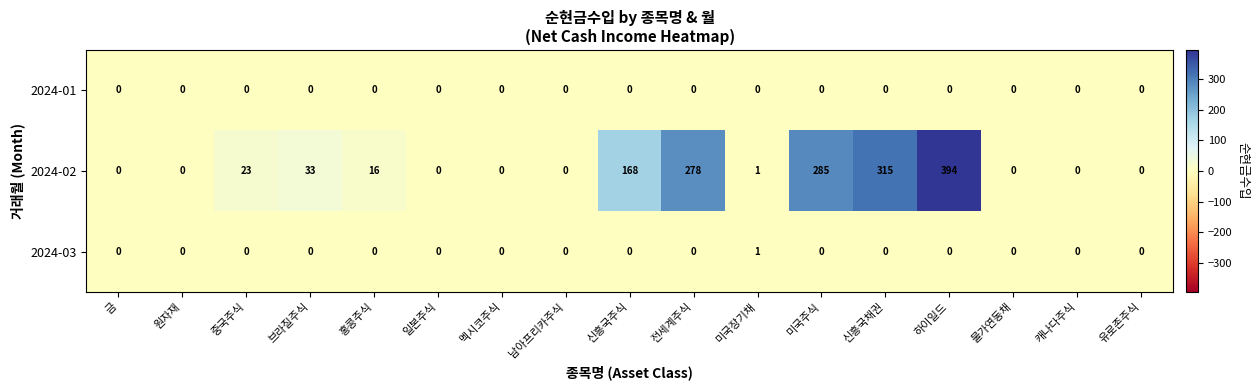

How many series are shown in this chart?

3